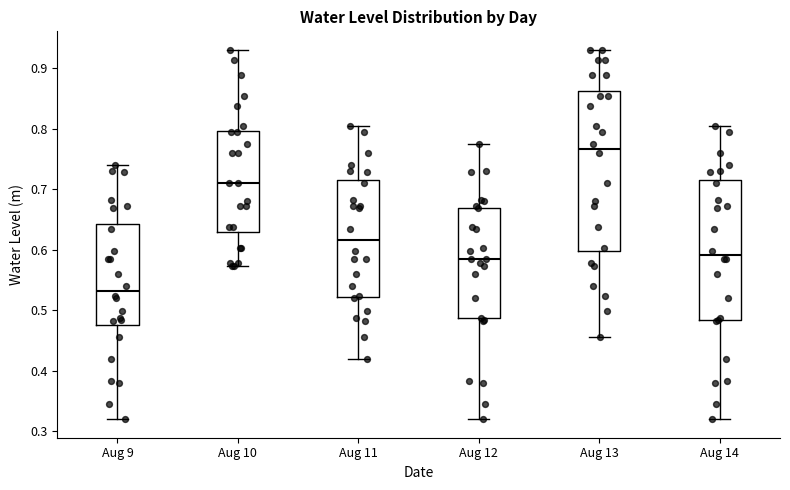

Reading left to right, transcribe this box plot: for each box, give where its median line is, the range the box spans, and where its two whiskers end, as read against the y-axis. The values are not printed on the chart, so give them approximately, as read against the axis.

Aug 9: median 0.53, box 0.48 to 0.64, whiskers 0.32 to 0.74
Aug 10: median 0.71, box 0.63 to 0.80, whiskers 0.57 to 0.93
Aug 11: median 0.62, box 0.52 to 0.71, whiskers 0.42 to 0.80
Aug 12: median 0.59, box 0.49 to 0.67, whiskers 0.32 to 0.77
Aug 13: median 0.77, box 0.60 to 0.86, whiskers 0.46 to 0.93
Aug 14: median 0.59, box 0.48 to 0.71, whiskers 0.32 to 0.80